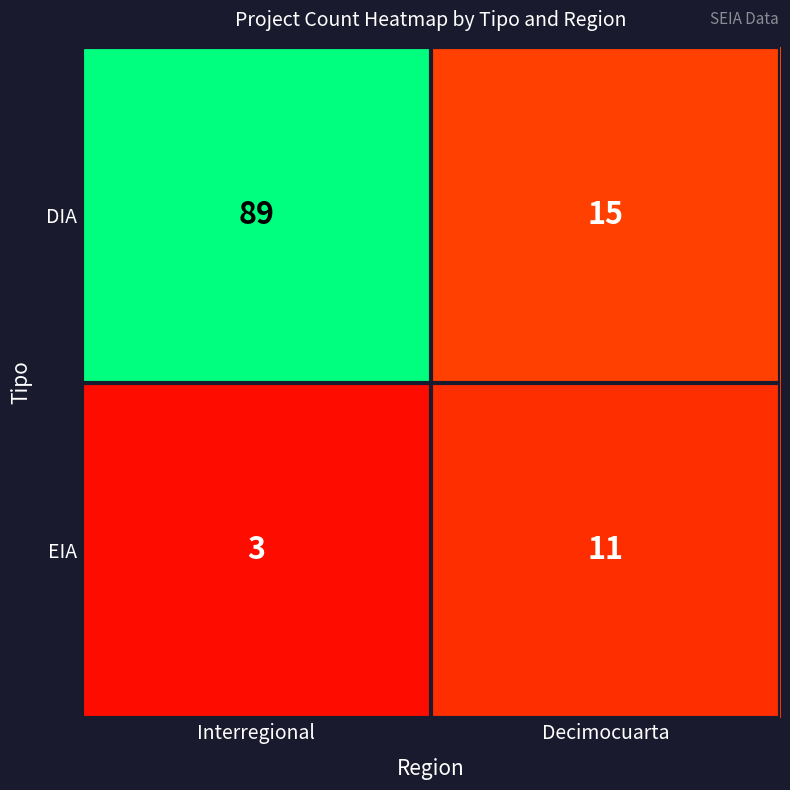

What is the difference between the highest and lowest values at Interregional?

86